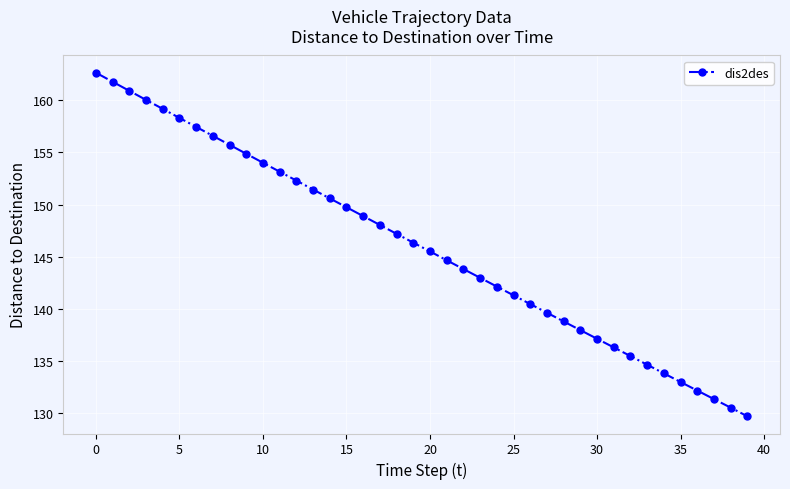

What is the value of the 37th point from the left?

132.2